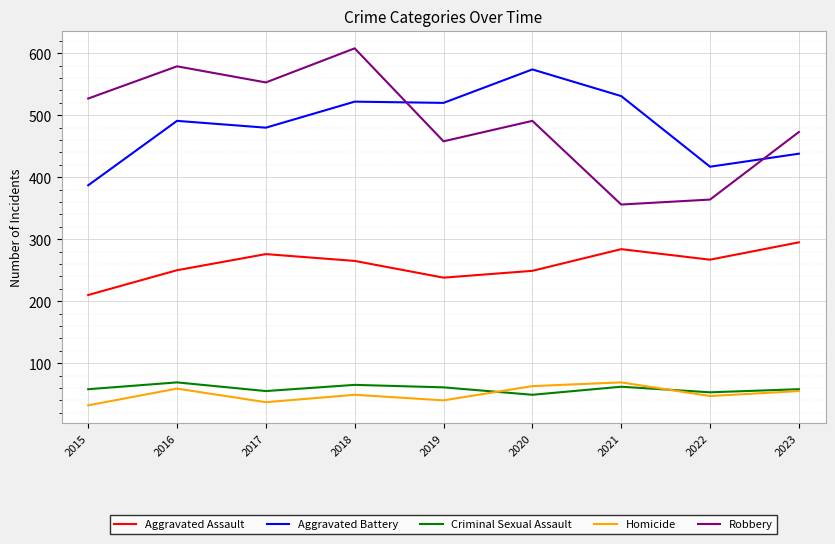

Where is Aggravated Battery nearest to the value 480?

2017